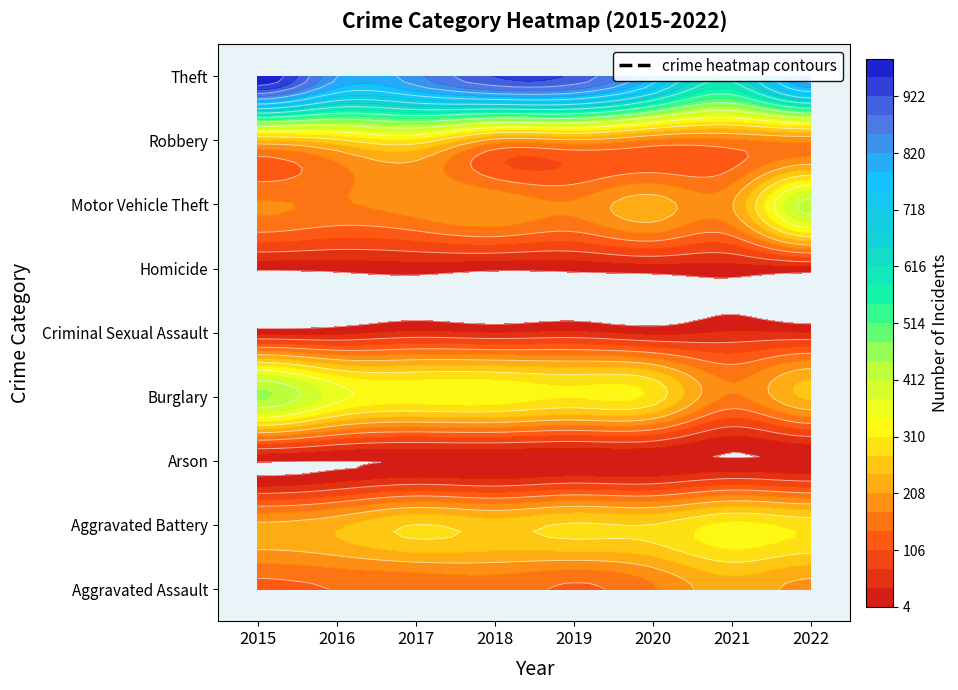

Which series has the largest range (max minus min)?

Theft